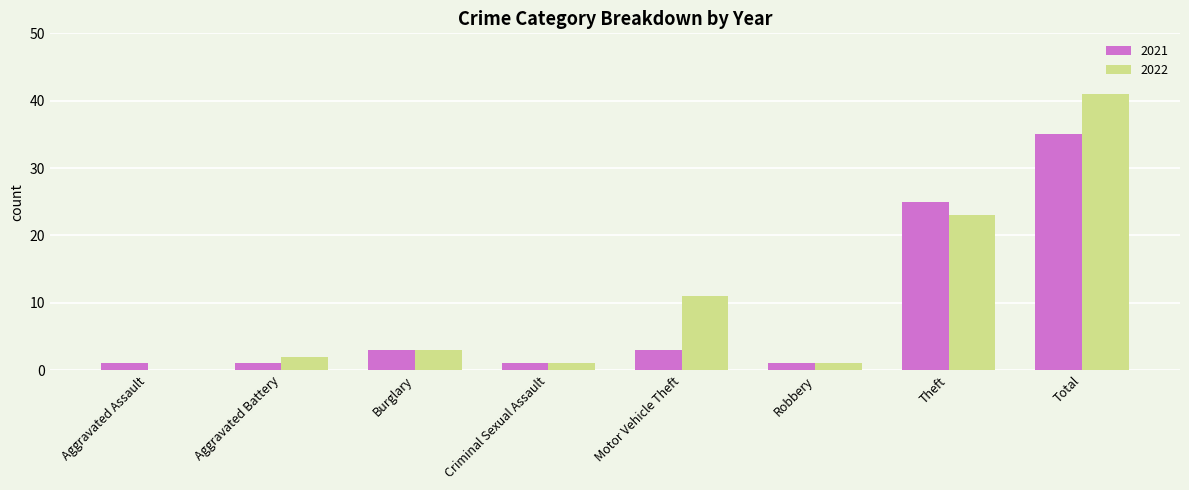

What is the difference between the 2021 values at Motor Vehicle Theft and Aggravated Battery?

2